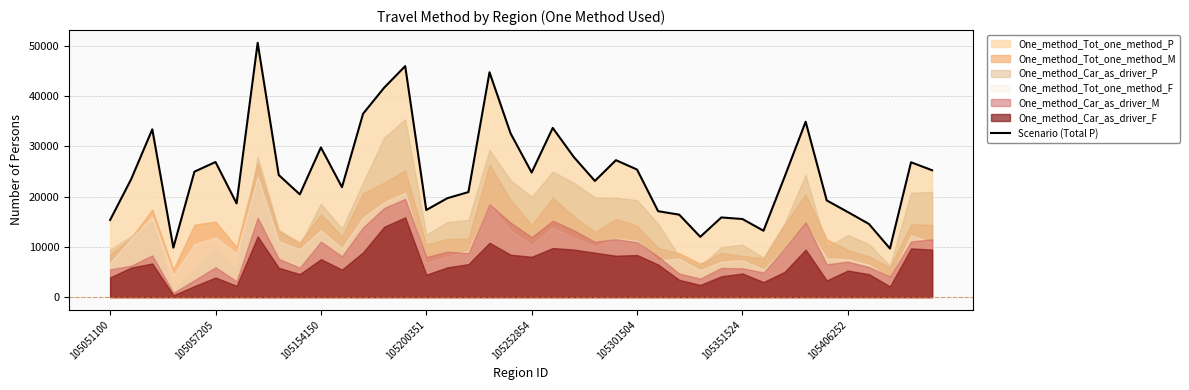

What is the highest value of the Scenario (Total P) series?

50620